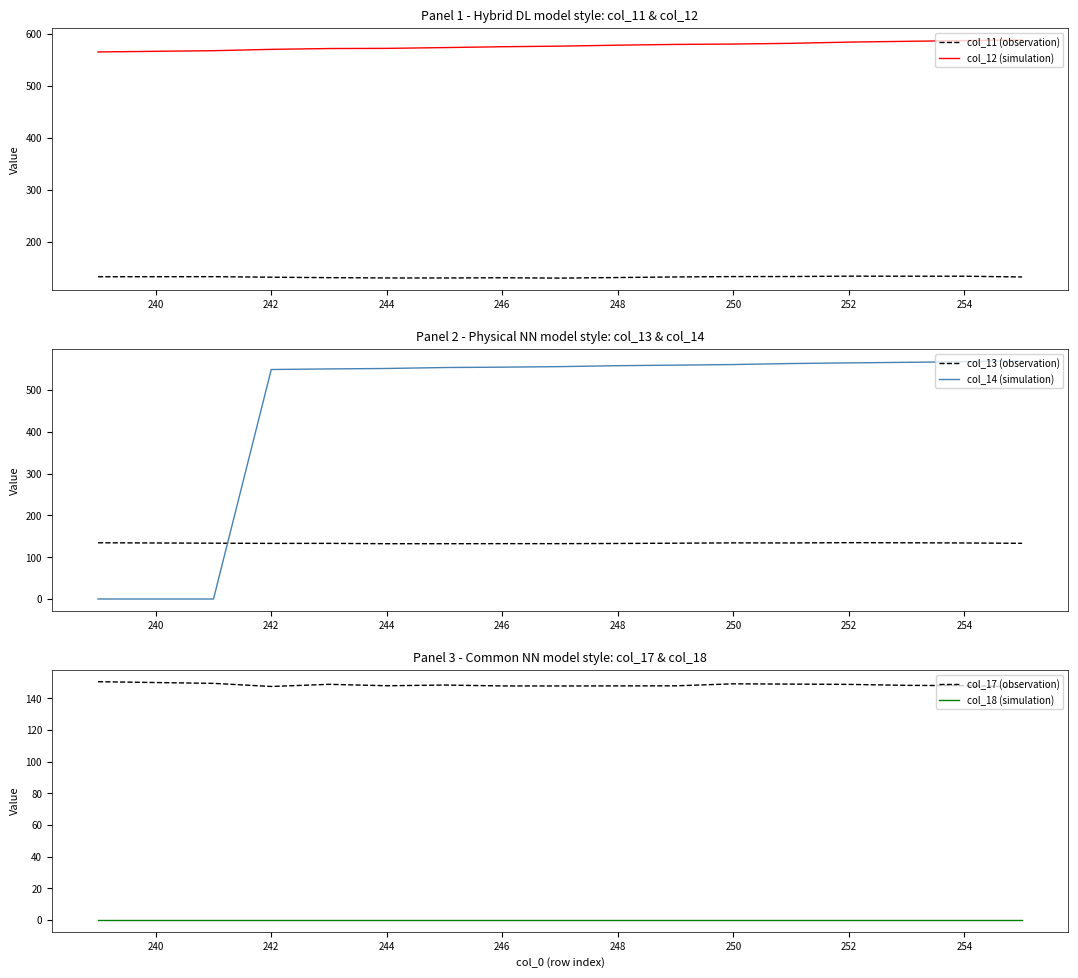

Which series ends up on top after the final intersection of col_11 (observation) and col_14 (simulation)?

col_14 (simulation)